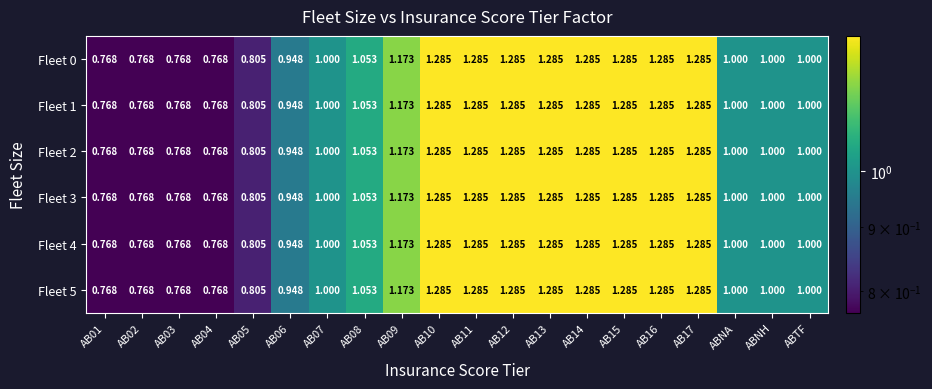

Is the value of Fleet 5 at AB11 greater than the value of Fleet 2 at AB02?

Yes